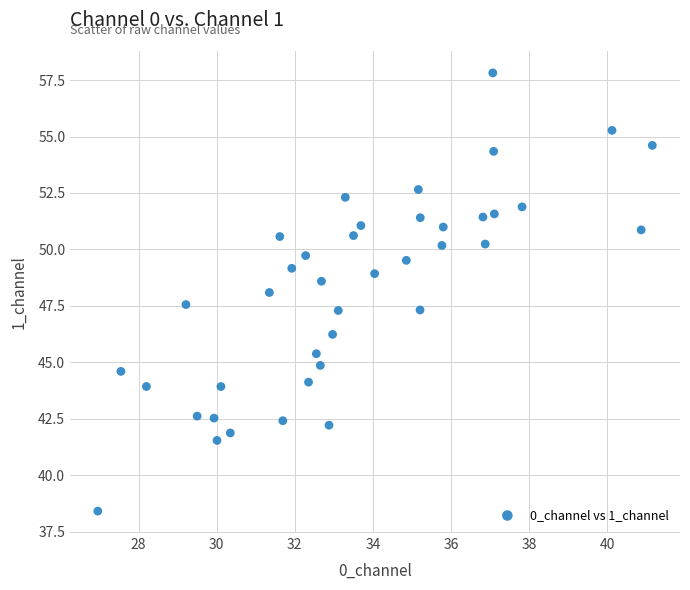

What is the range of Y values (max minus min)?

19.4